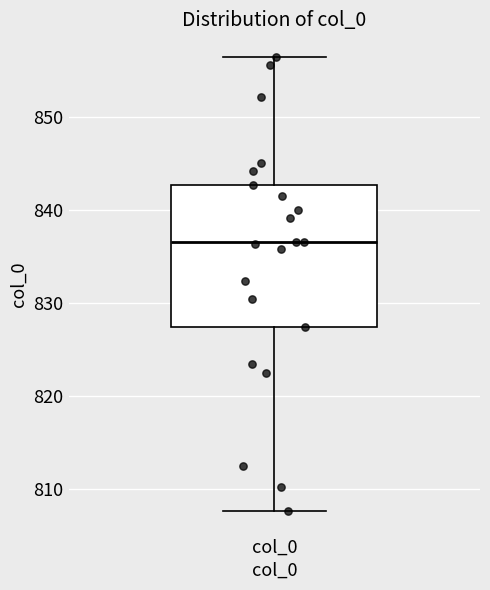

Transcribe this box plot: give where the median line is, the range the box spans, and where the two whiskers end, as read against the y-axis. The values are not printed on the chart, so give them approximately, as read against the axis.

median 837, box 827 to 843, whiskers 808 to 856